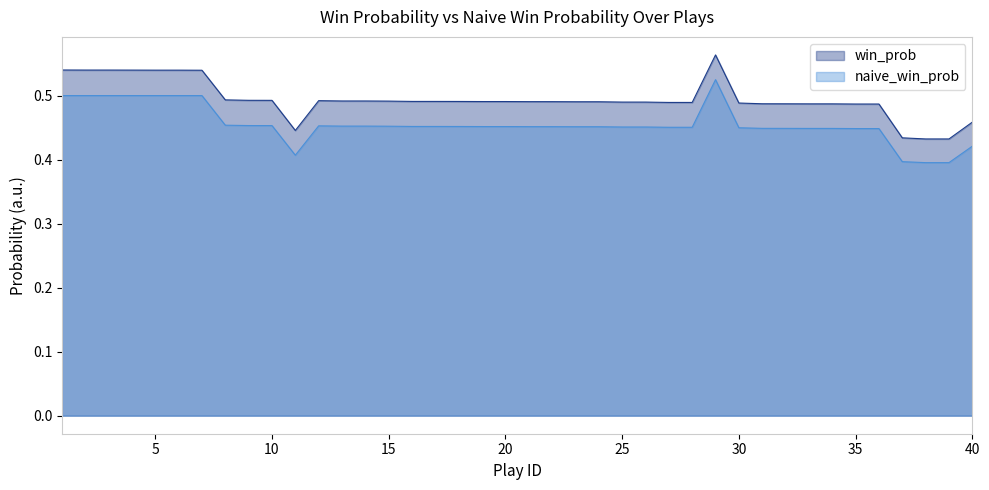

Count the naive_win_prob values in the range 0 to 1.

40